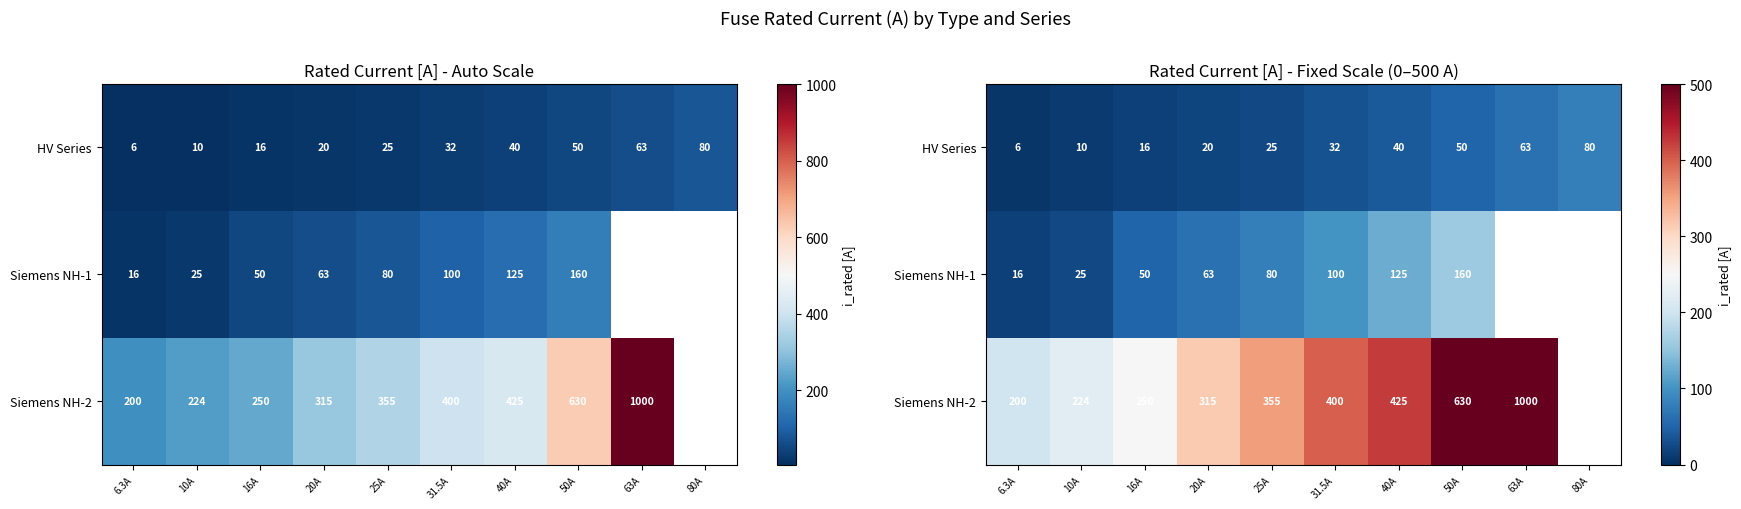

List the series in order of their peak value, highest first.

Siemens NH-2, Siemens NH-1, HV Series